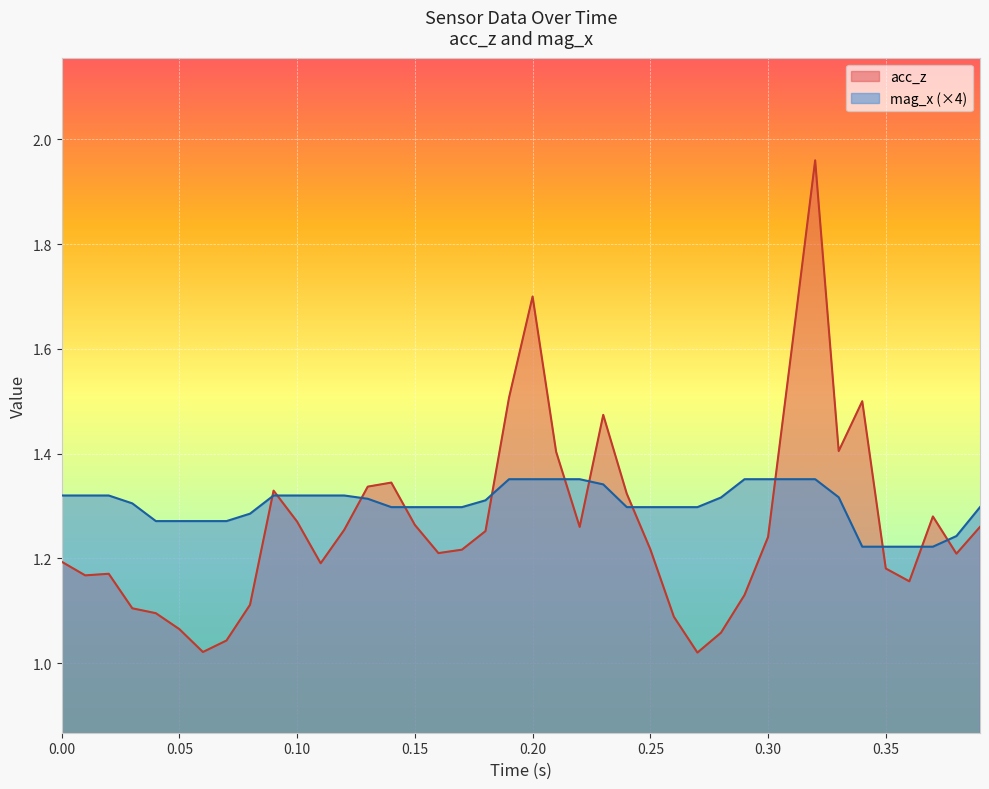

Which series ends up on top after the final intersection of acc_z and mag_x?

mag_x